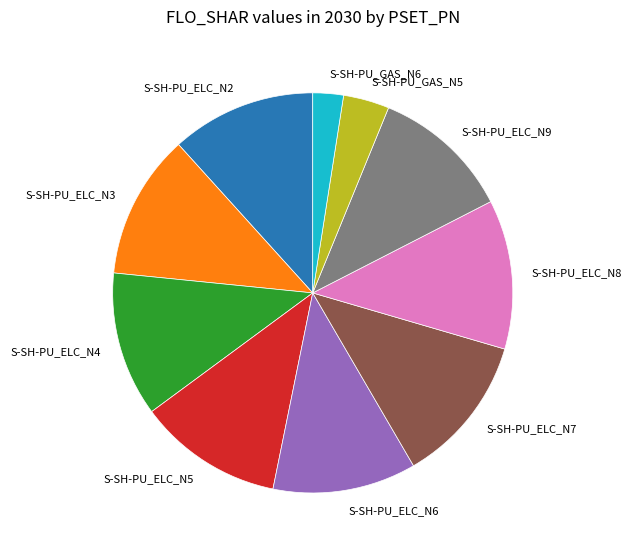

What is the smallest slice in the pie chart?

S-SH-PU_GAS_N6